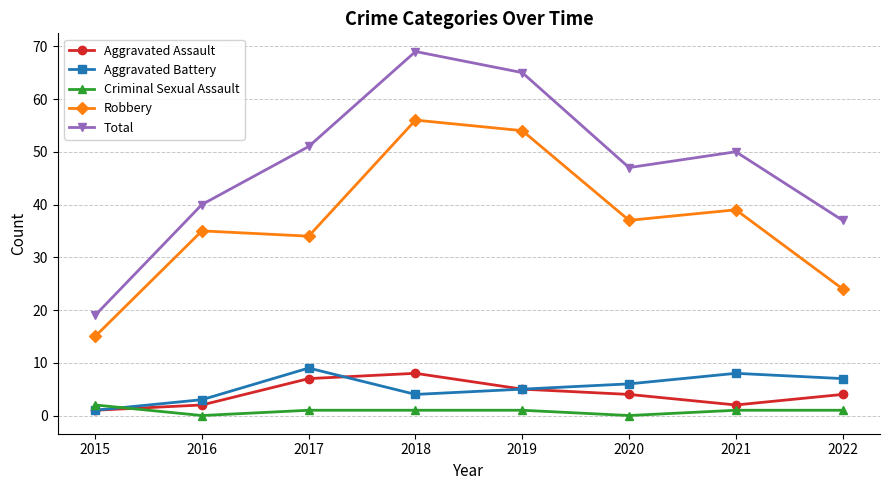

At how many categories does at least one series exceed 36?

7